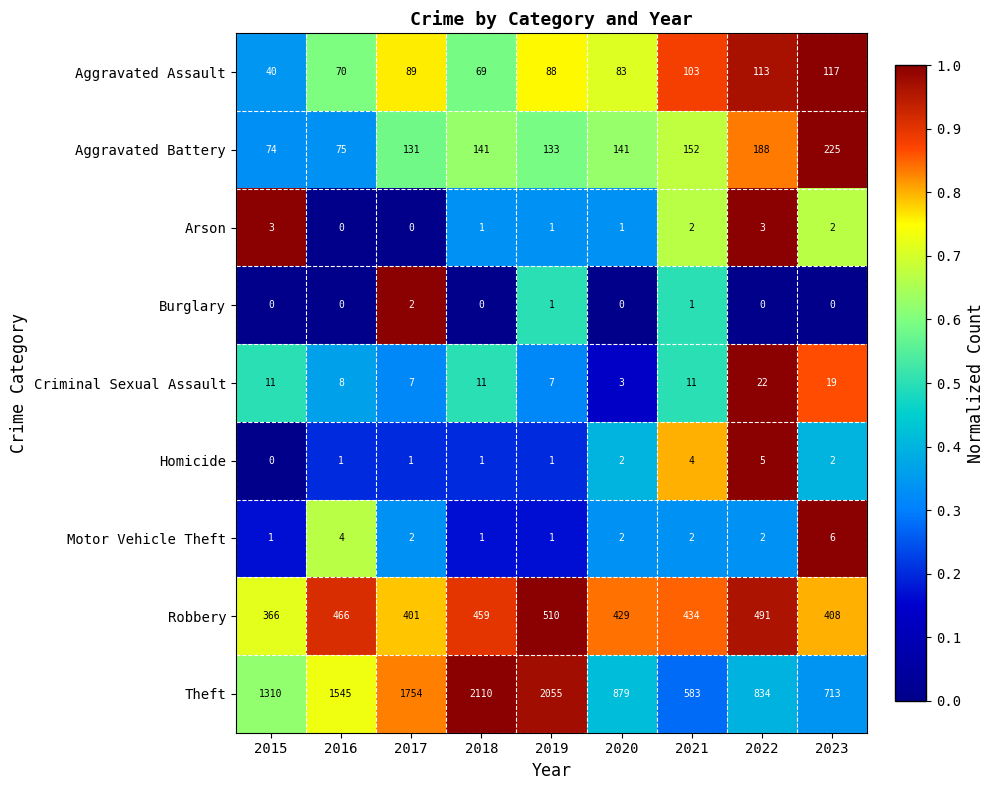

What is the total value across all series at 2023?

1492